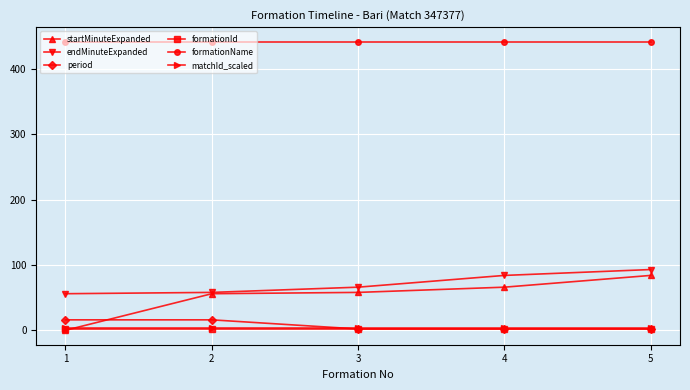

What is the sum of all formationId values?

10